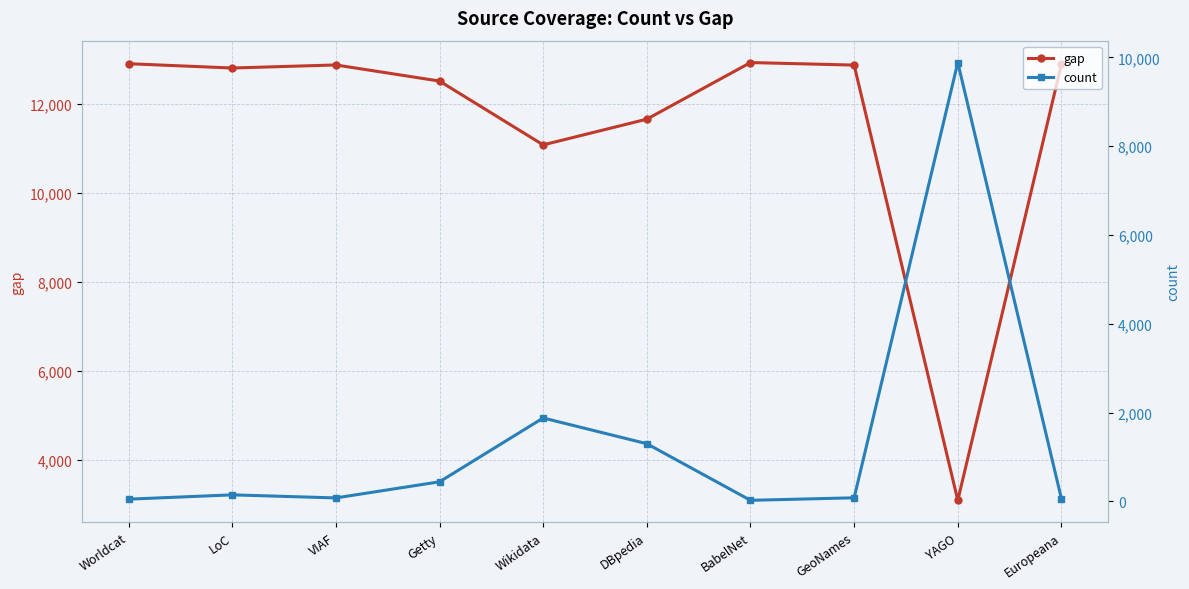

What are all the series names shown in the legend?

gap, count